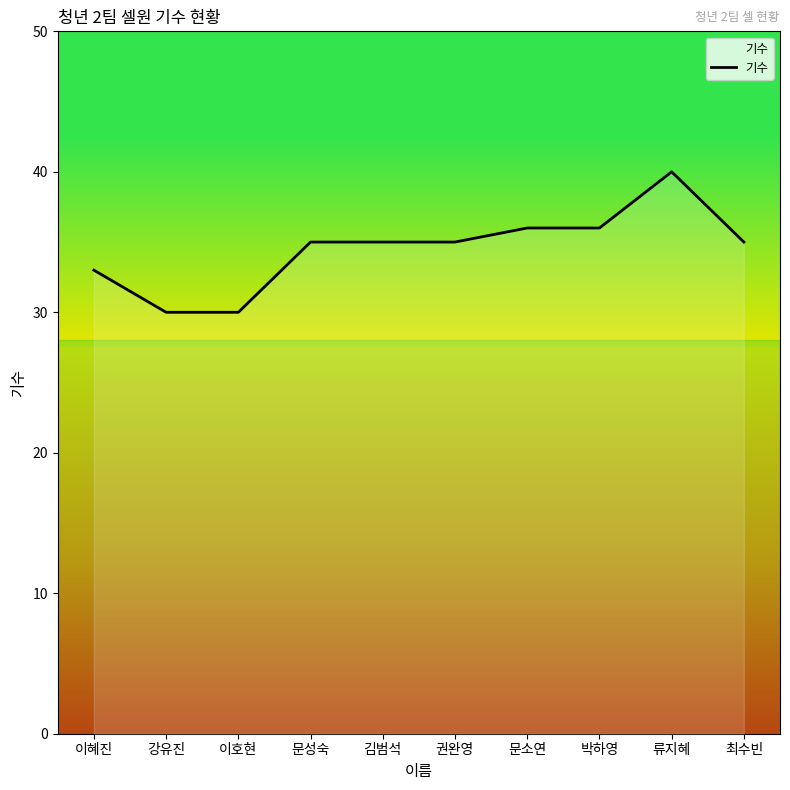

The value at 김범석 is 35. True or false?

True